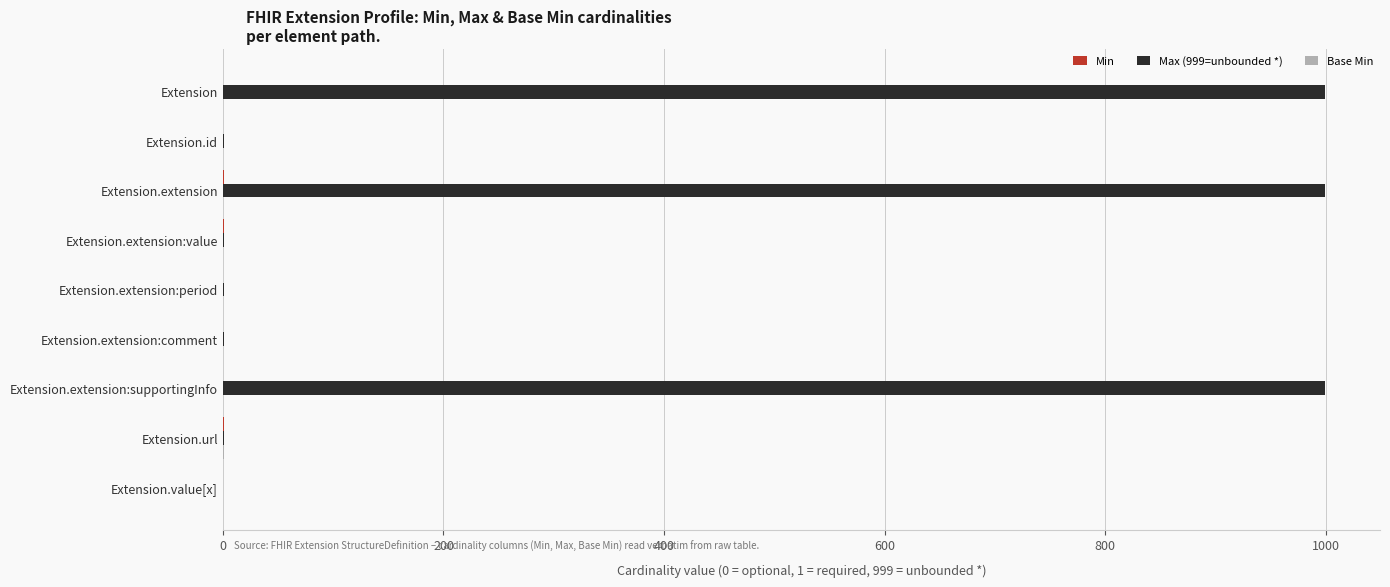

Which series has the largest total across all categories?

Max (999=unbounded *)